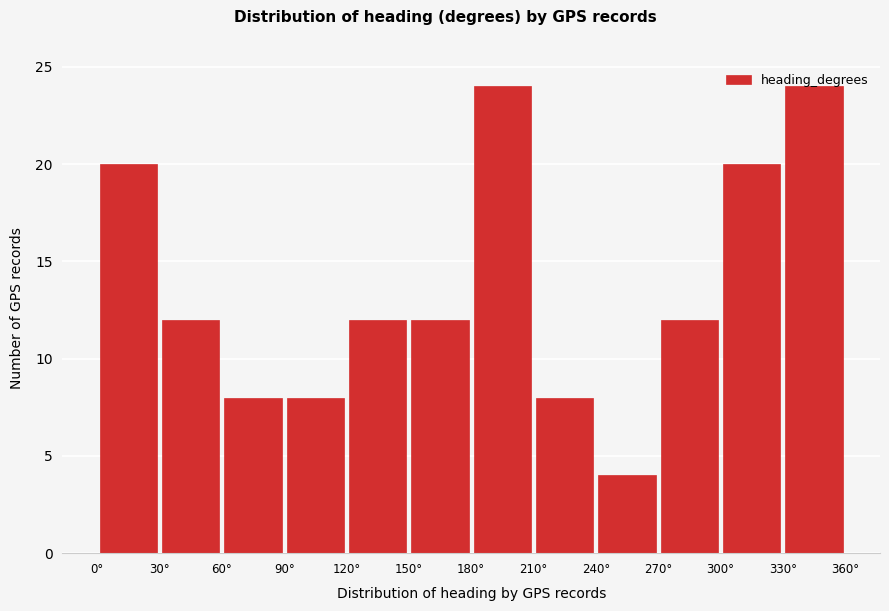

Reading left to right, list every bar in this chart as the range it spans on the x-axis followed by its height. The values are not printed on the chart, so give them approximately, as read against the axis.

0 to 30: 20
30 to 60: 12
60 to 90: 8
90 to 120: 8
120 to 150: 12
150 to 180: 12
180 to 210: 24
210 to 240: 8
240 to 270: 4
270 to 300: 12
300 to 330: 20
330 to 360: 24